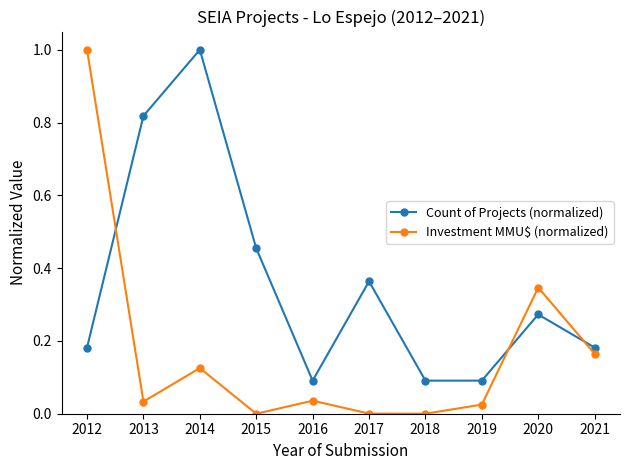

What is the spread (max minus min) of values at 2014?

0.9